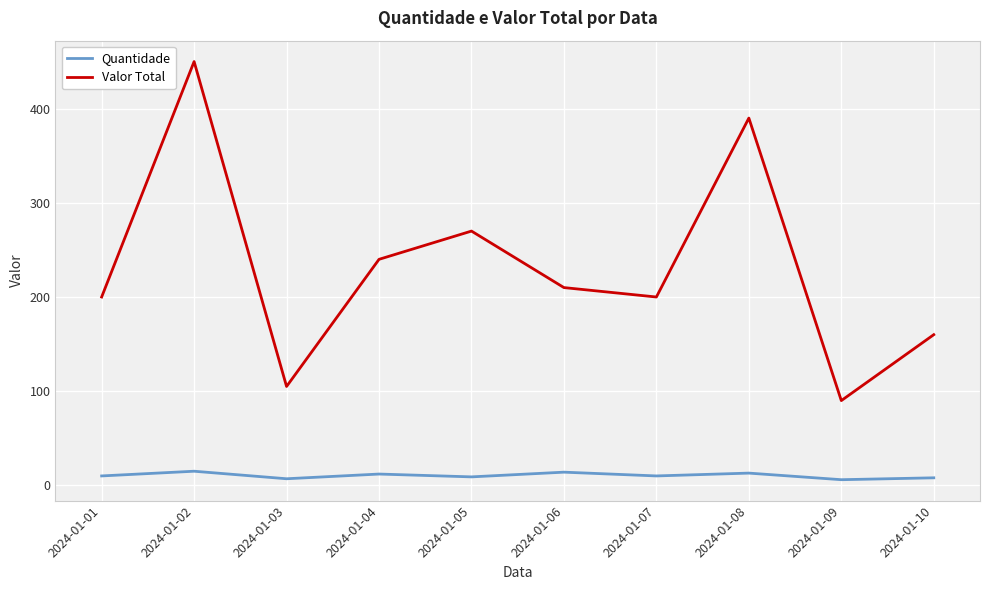

What is the lowest value of the Valor Total series?

90